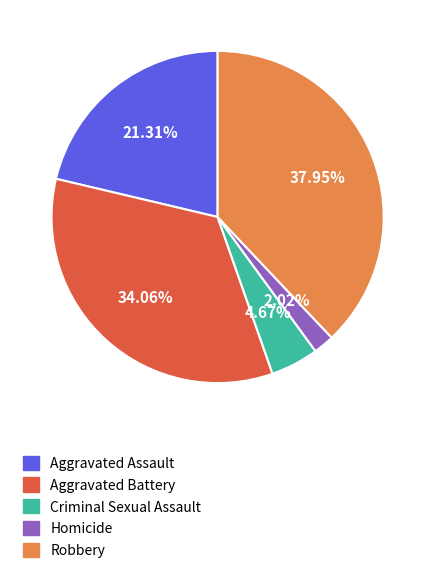

How many segments does this pie chart have?

5